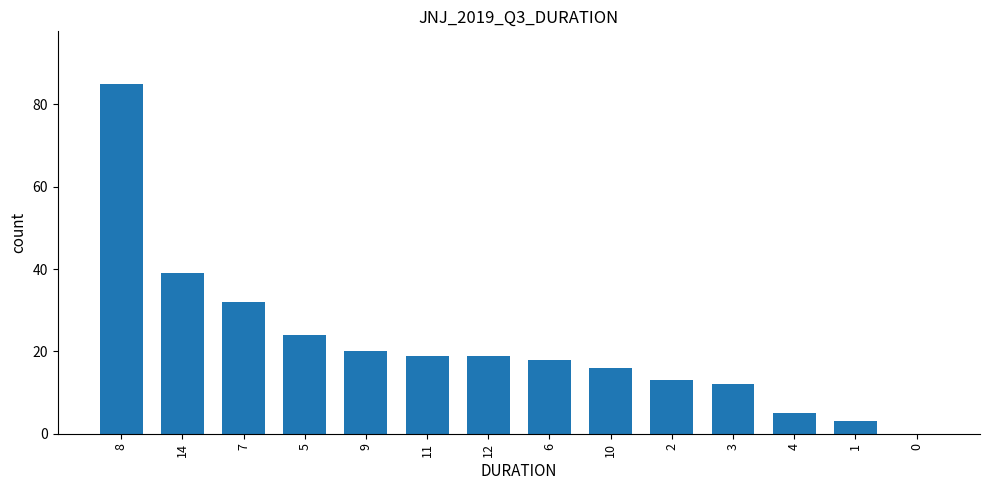

Approximately how many times larger is the value at 4 compared to 2?

0.4